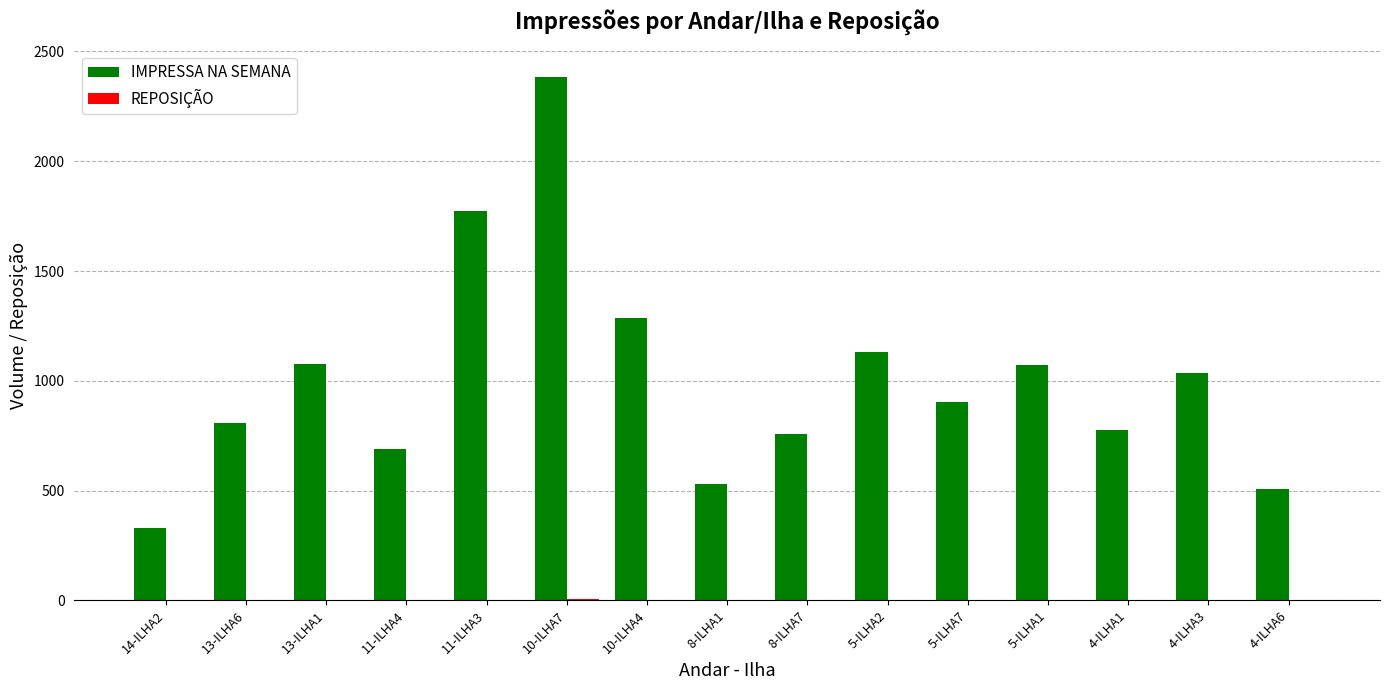

At which label is IMPRESSA NA SEMANA closest to 1358?

10-ILHA4